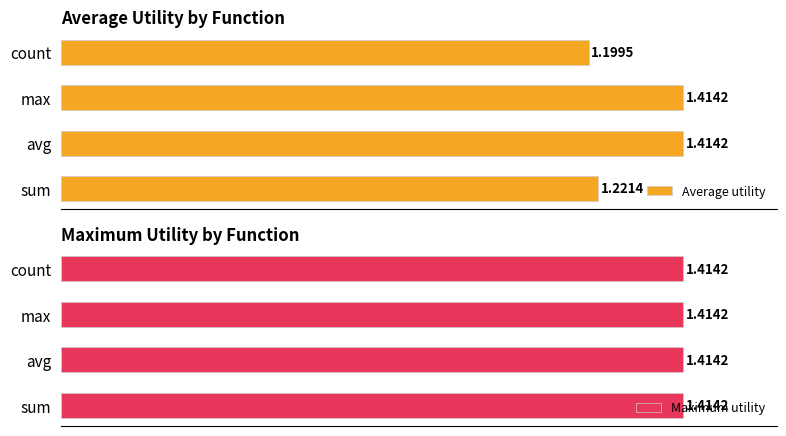

Which series has the largest total across all categories?

Average utility